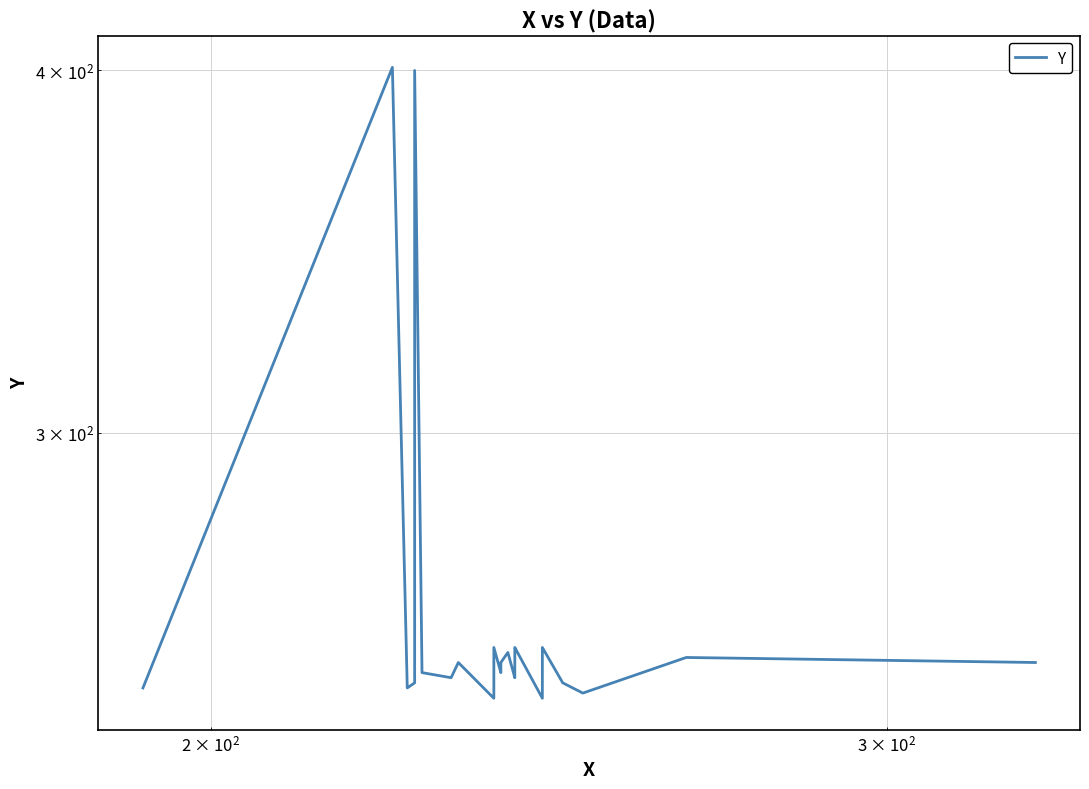

What is the value of the 5th point from the left?

400